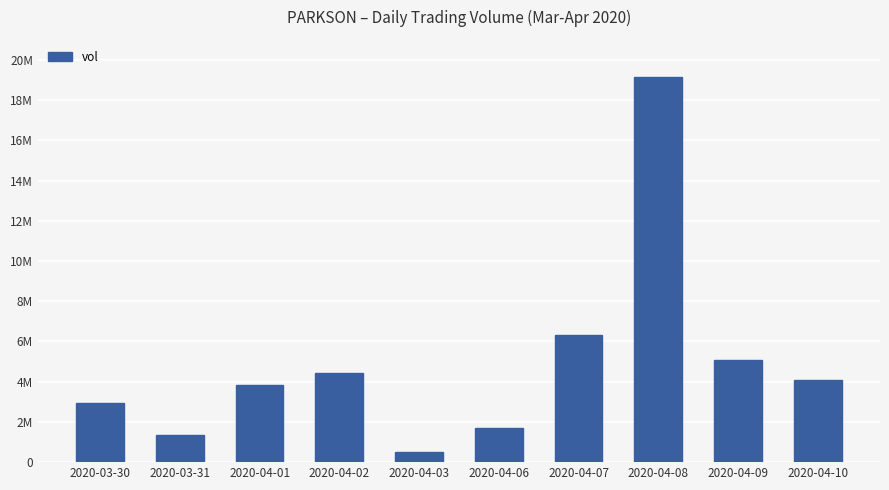

What is the average value?

4943170